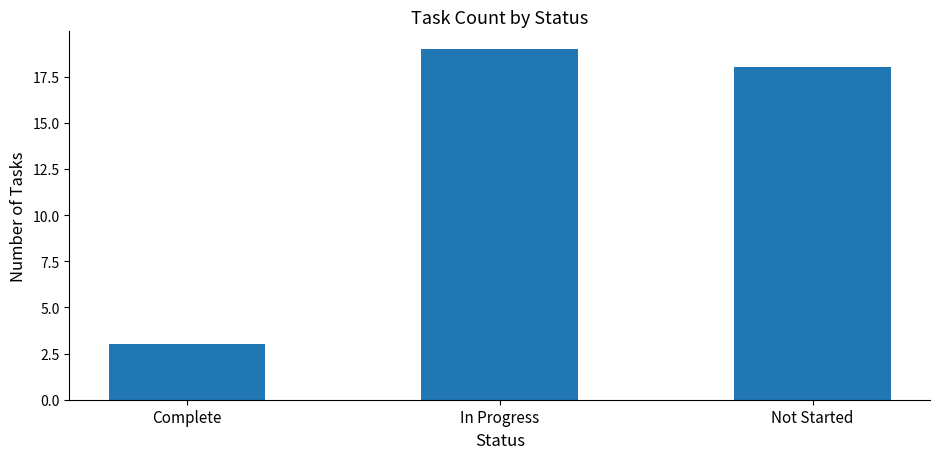

Reading left to right, extract all data points from this chart.

Complete=3	In Progress=19	Not Started=18